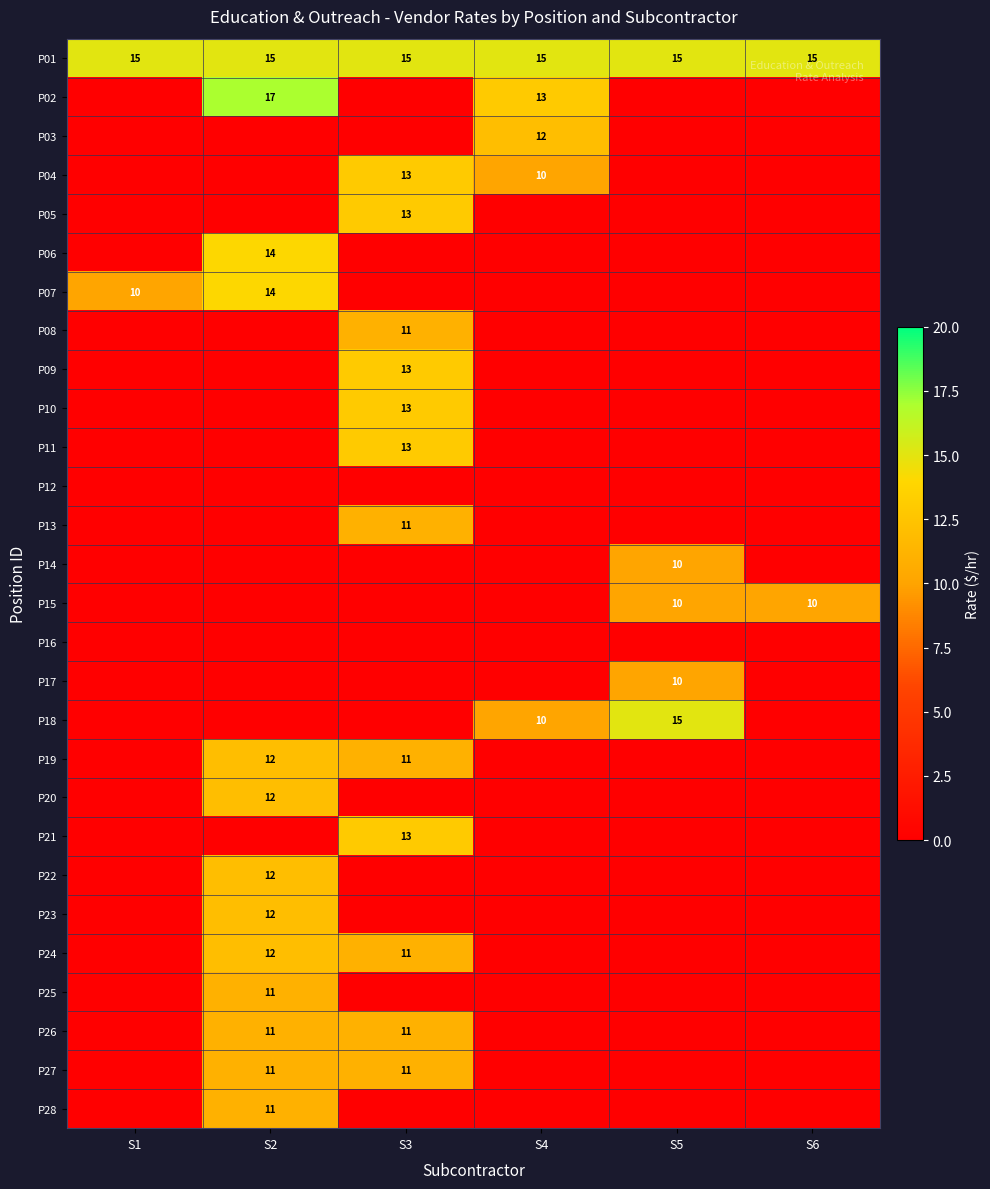

Is it true that P17 equals 10 at S5?

True